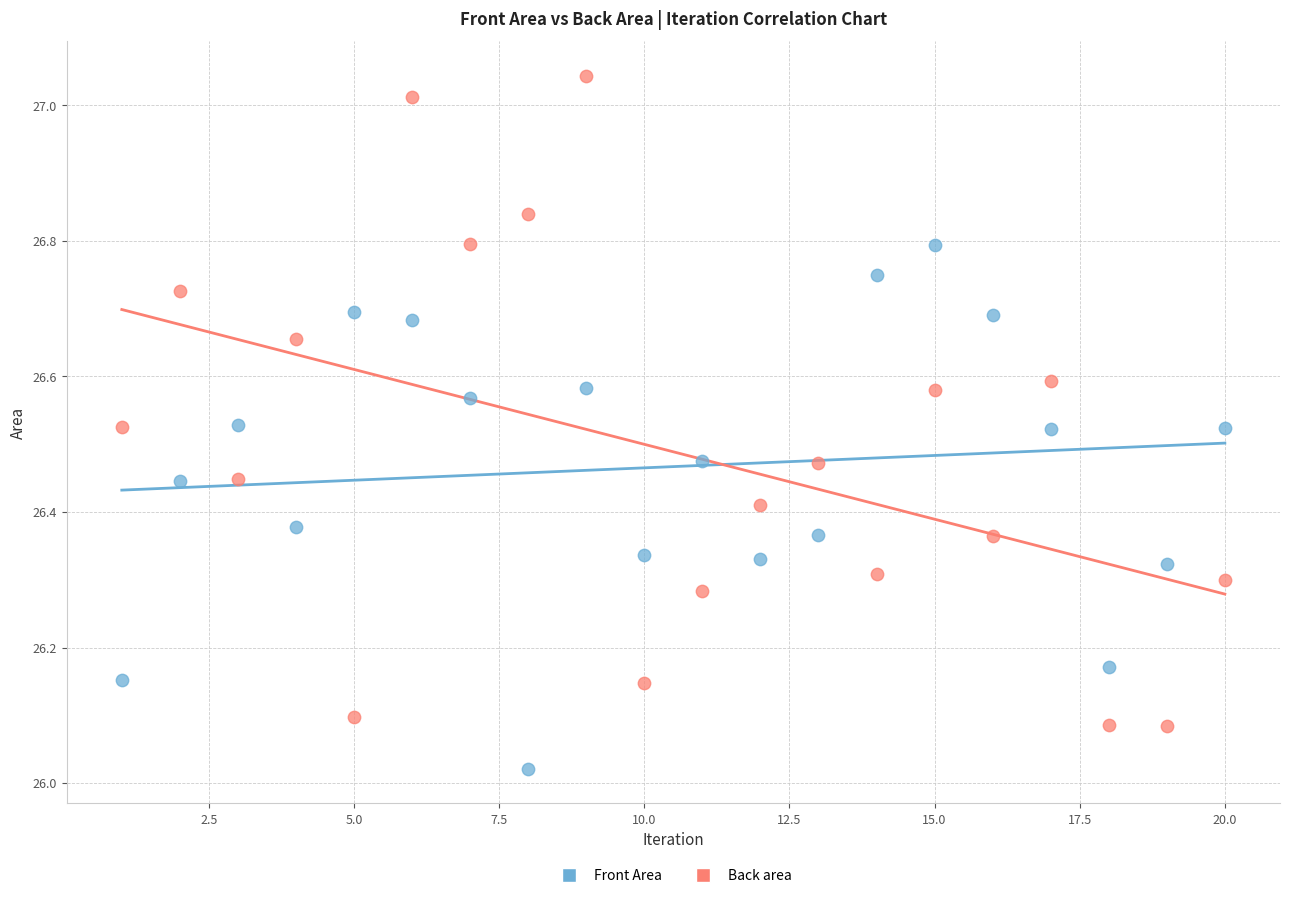

Which series has the largest Y range (max minus min)?

Back area